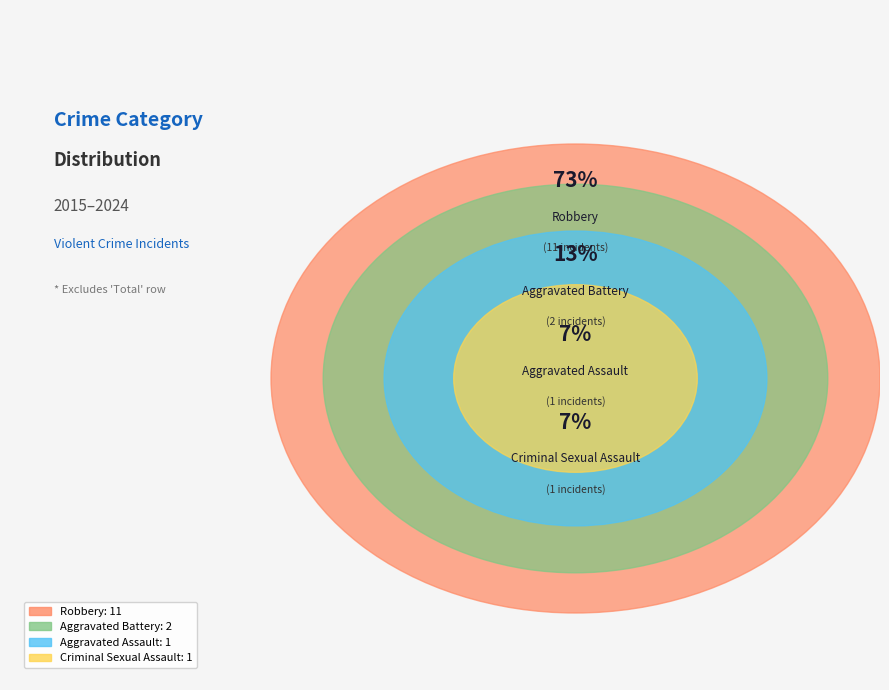

Which slice is the largest?

Robbery